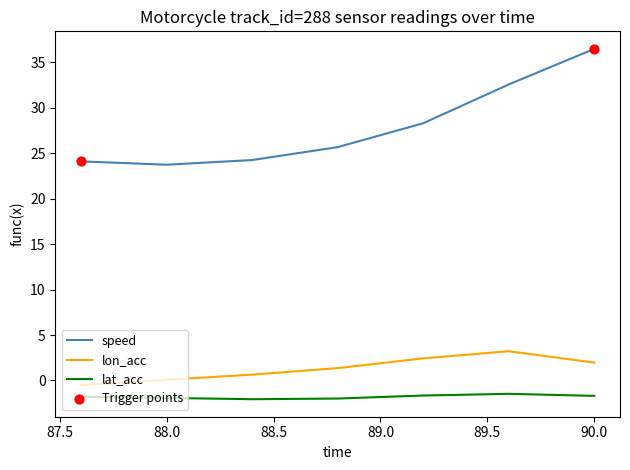

Which series has the widest spread of values?

speed